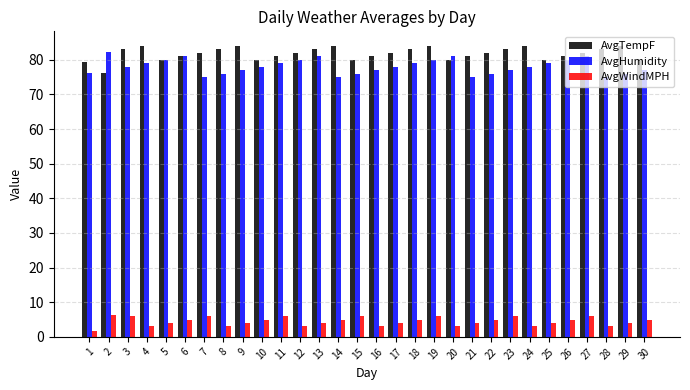

How many bars are there in total?

90